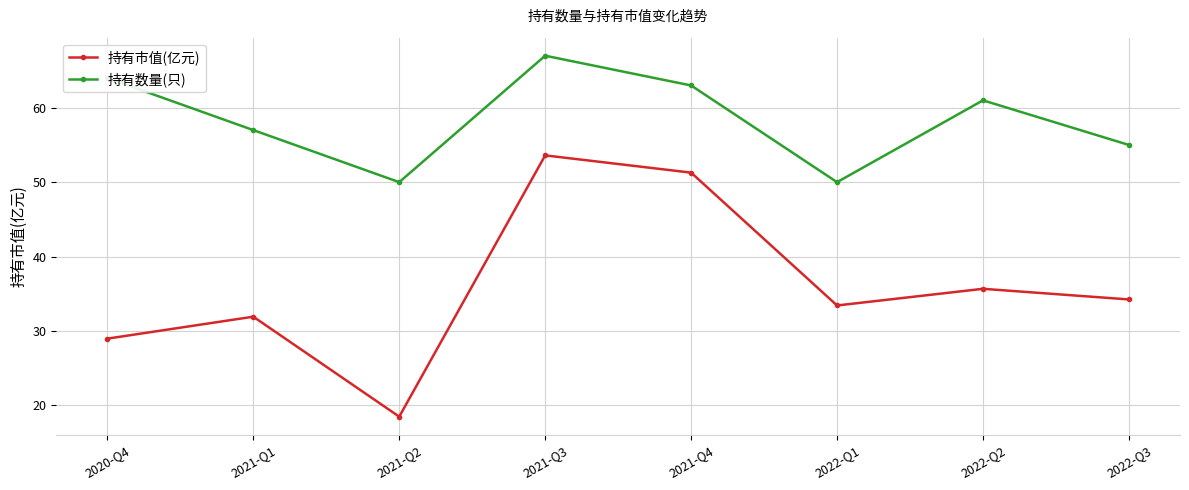

How many lines are shown in the chart?

2